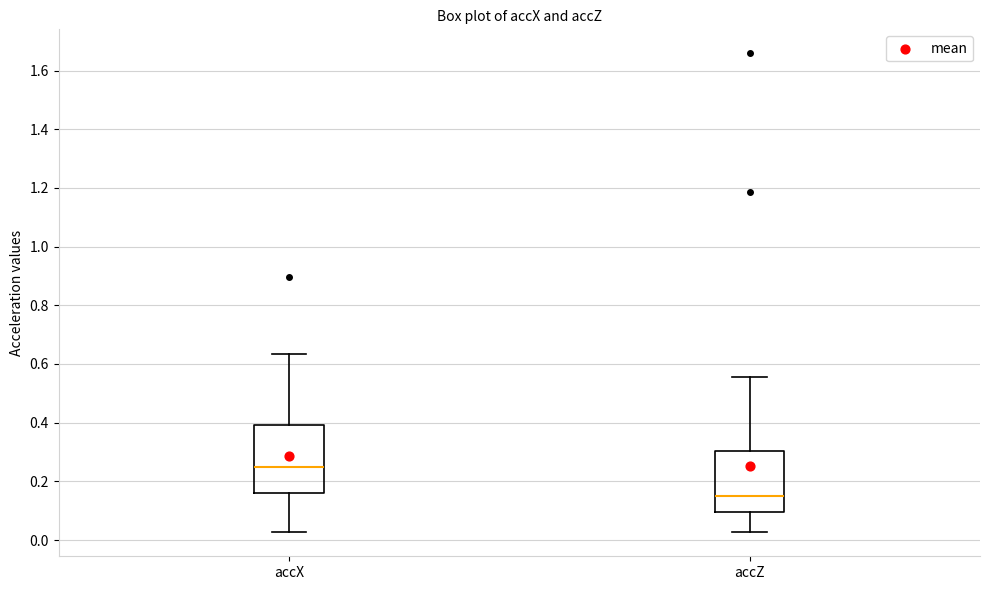

Reading left to right, transcribe this box plot: for each box, give where its median line is, the range the box spans, and where its two whiskers end, as read against the y-axis. The values are not printed on the chart, so give them approximately, as read against the axis.

accX: median 0.24, box 0.16 to 0.40, whiskers 0.02 to 0.64
accZ: median 0.16, box 0.10 to 0.30, whiskers 0.02 to 0.56